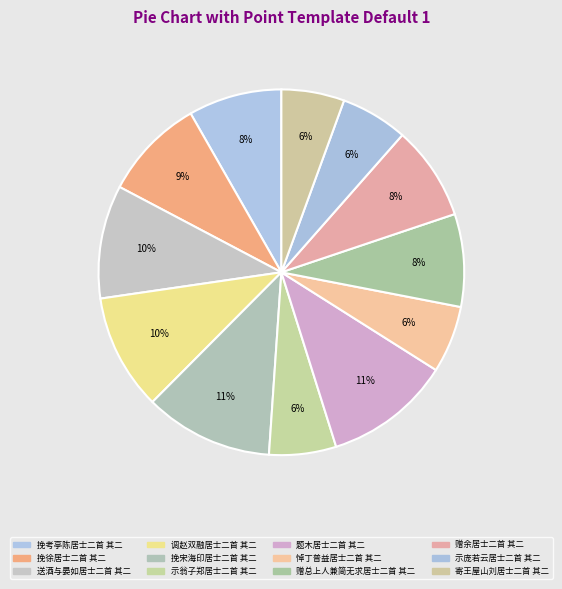

Does 送酒与晏如居士二首 其二 account for over 50% of the chart?

No